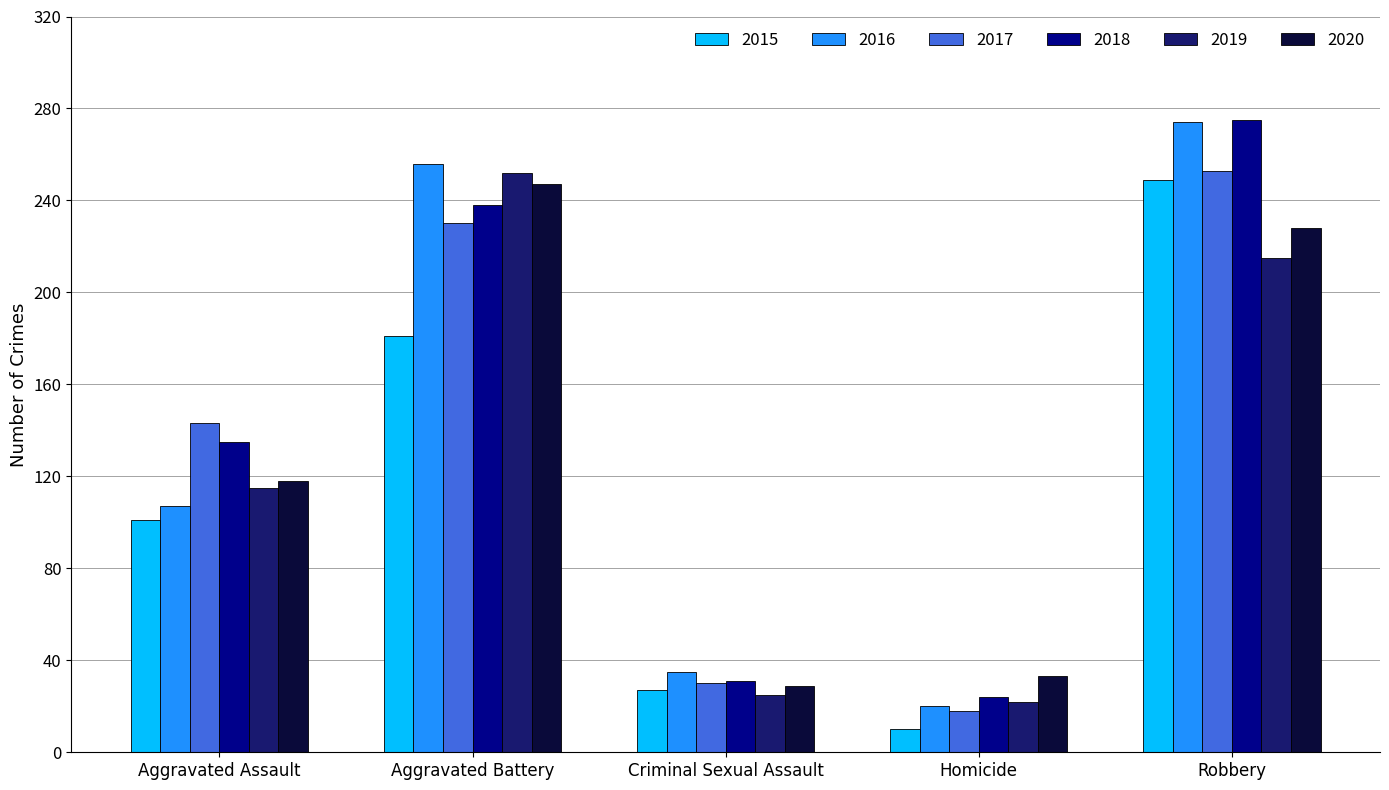

What is the total value across all series at Homicide?

127